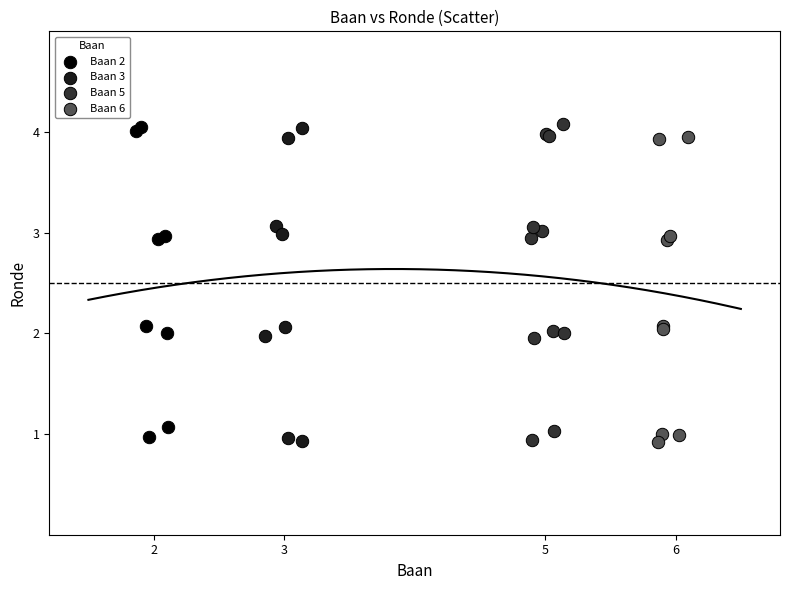

What are all the series names shown in the legend?

Baan 2, Baan 3, Baan 5, Baan 6